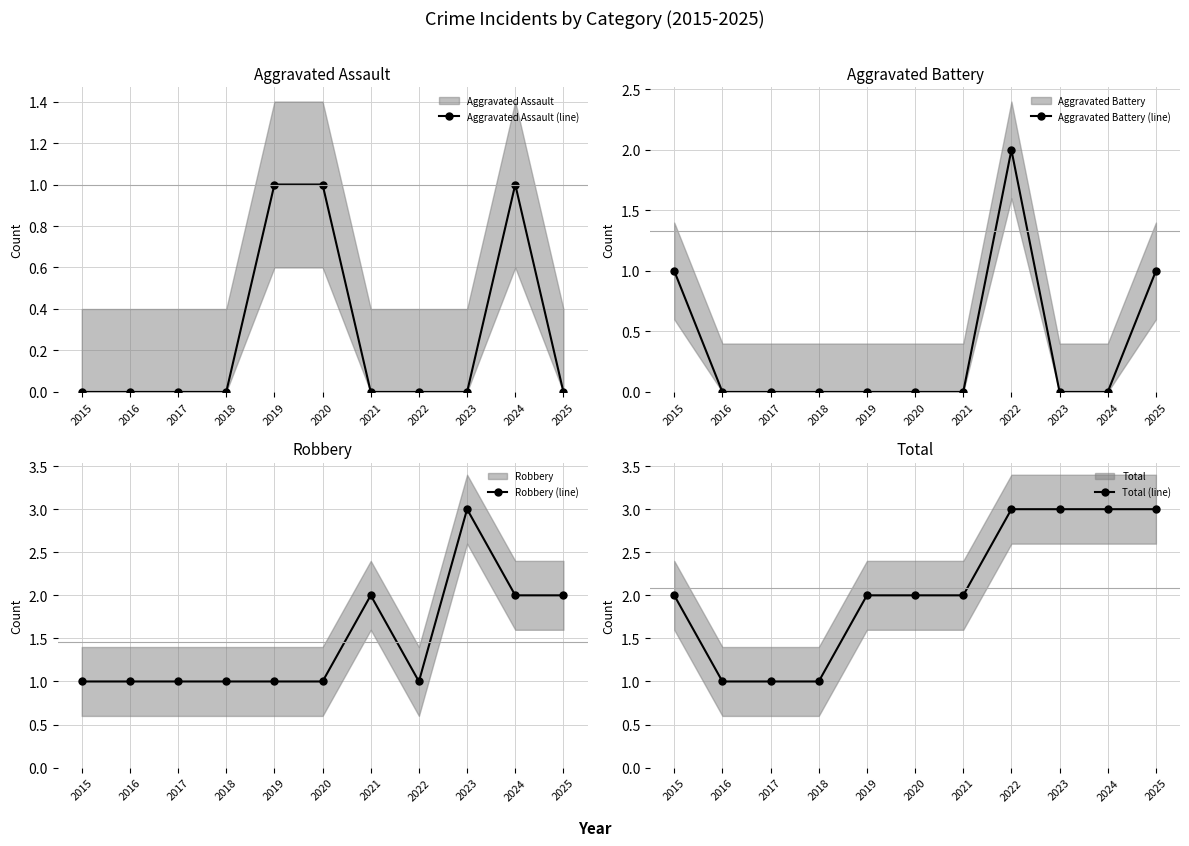

Where does the Total (line) series first go above 2?

2022